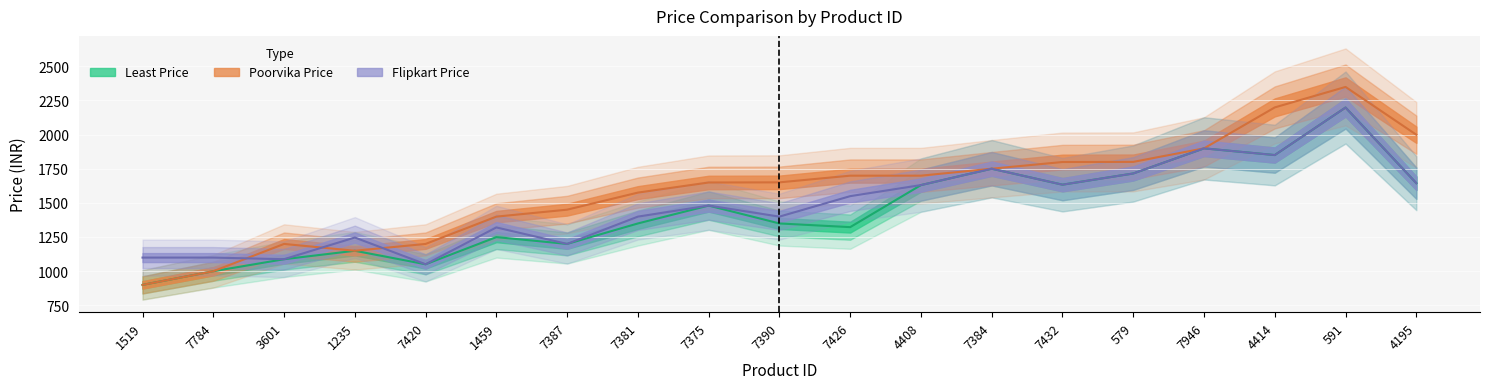

True or false: Least Price has more than 0 points higher than both neighbors.

True